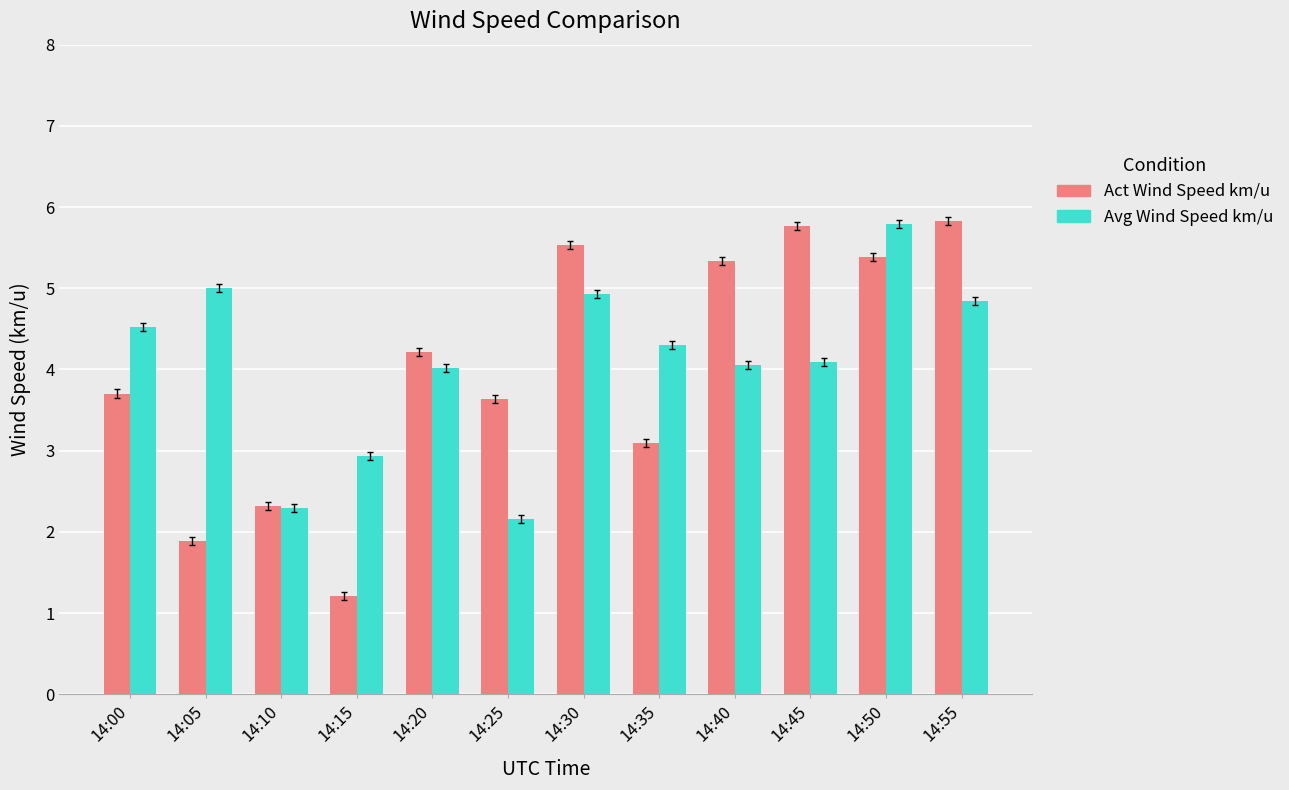

Reading left to right, list all the values displayed in this chart.

Act Wind Speed km/u: 14:00=3.7	14:05=1.9	14:10=2.3	14:15=1.2	14:20=4.2	14:25=3.6	14:30=5.5	14:35=3.1	14:40=5.3	14:45=5.8	14:50=5.4	14:55=5.8
Avg Wind Speed km/u: 14:00=4.5	14:05=5.0	14:10=2.3	14:15=2.9	14:20=4.0	14:25=2.2	14:30=4.9	14:35=4.3	14:40=4.1	14:45=4.1	14:50=5.8	14:55=4.8